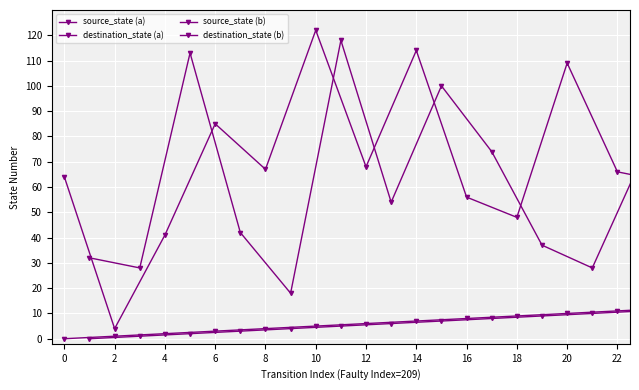

Which series has the widest spread of values?

destination_state (a)